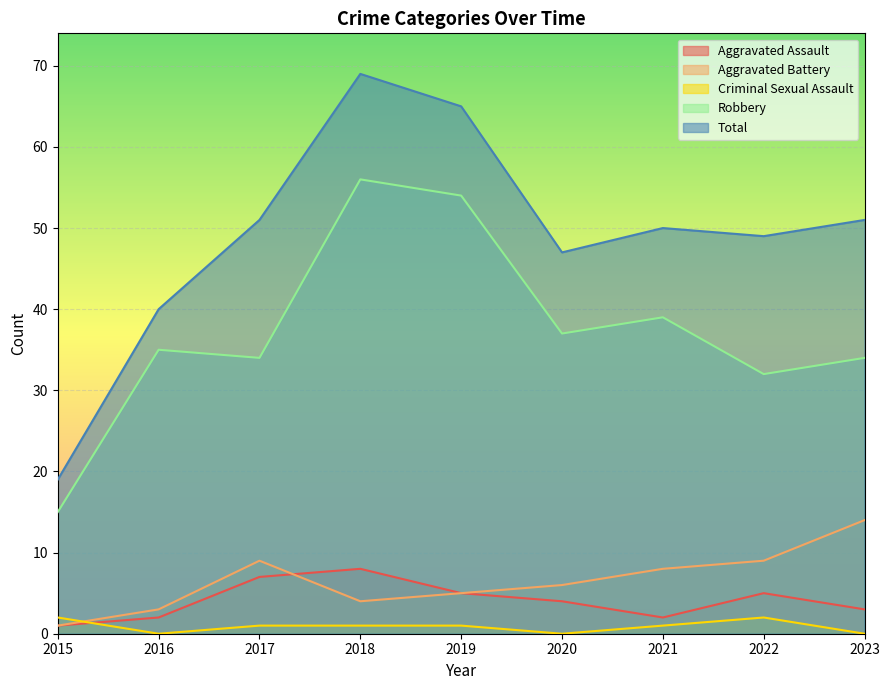

Does the chart display data point markers on the line(s)?

No